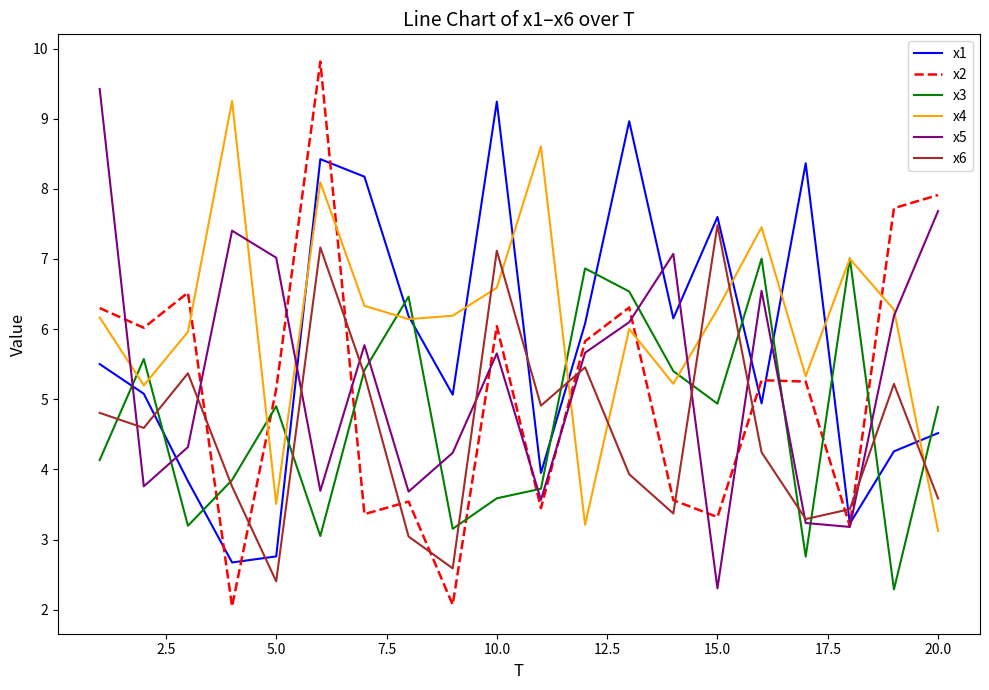

What is the lowest value of the x2 series?

2.0